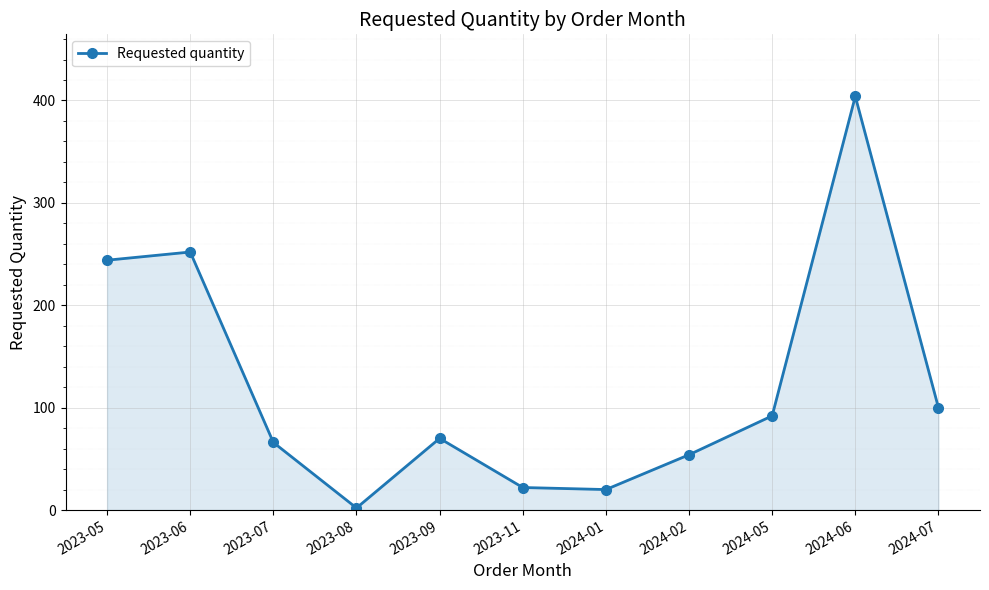

Which category has the highest value across all series?

2024-06